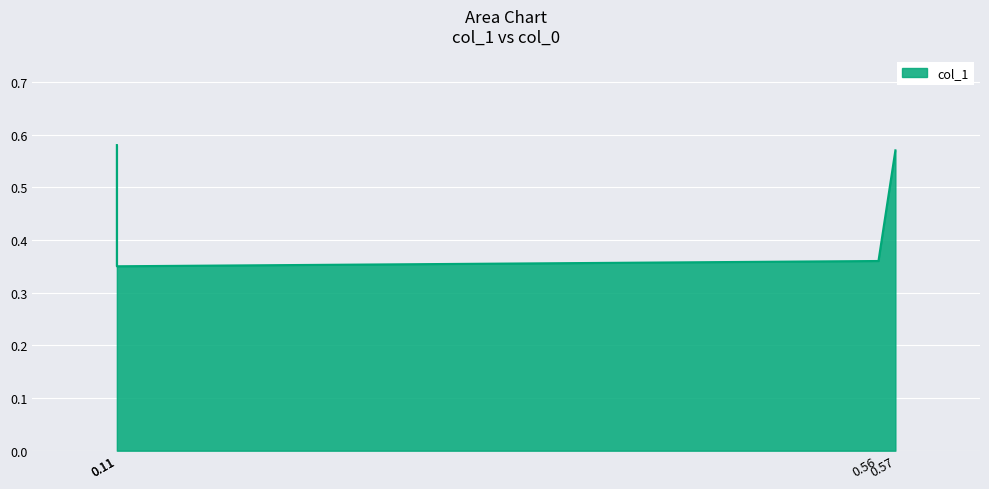

How many lines are shown in the chart?

1